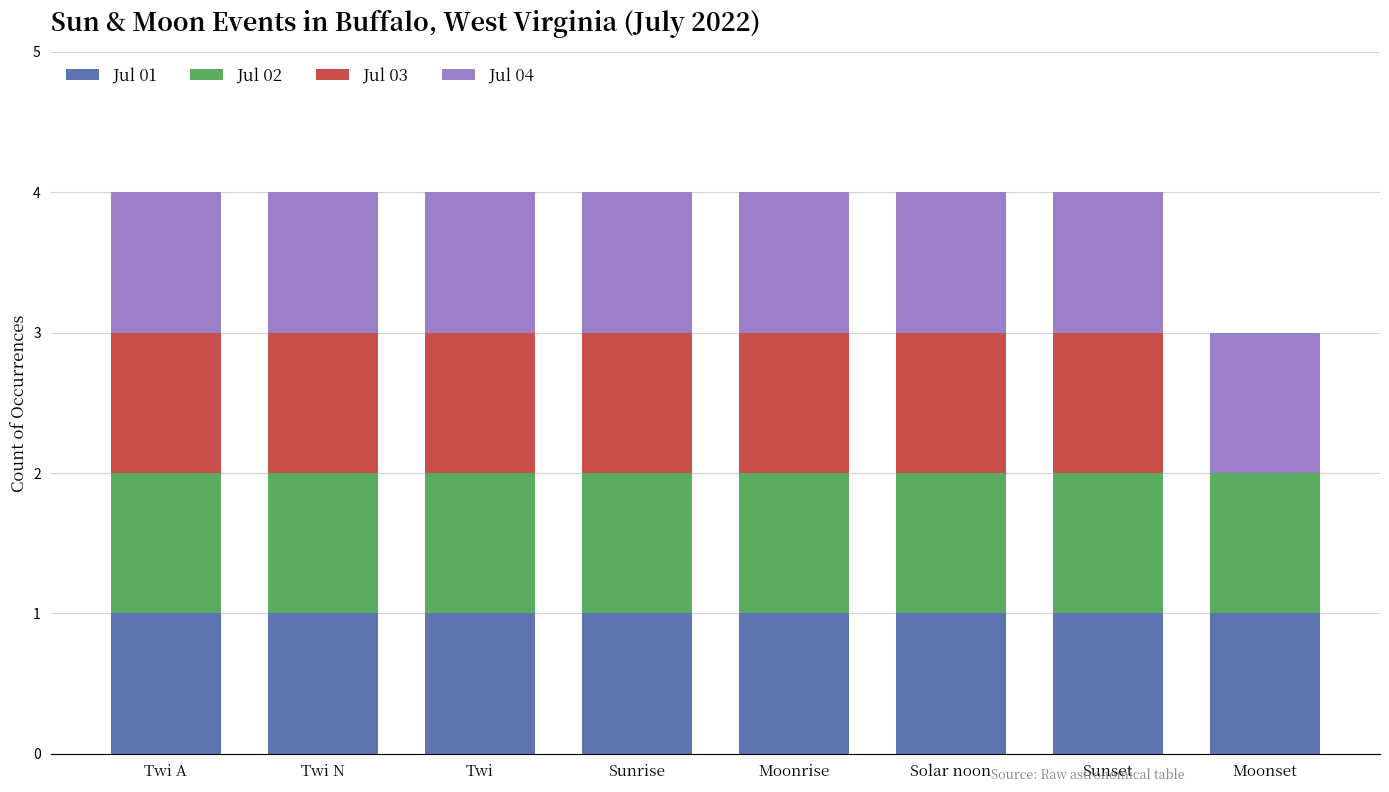

The Jul 01 series shows 2 at Moonrise. True or false?

False